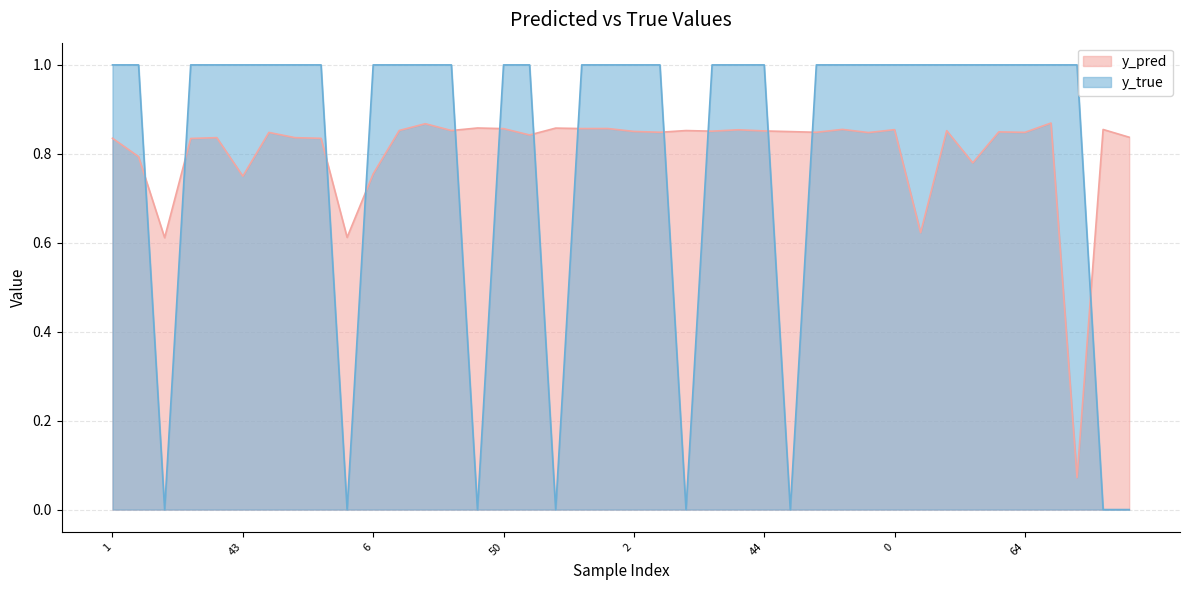

Which series ends up on top after the final intersection of y_pred and y_true?

y_pred